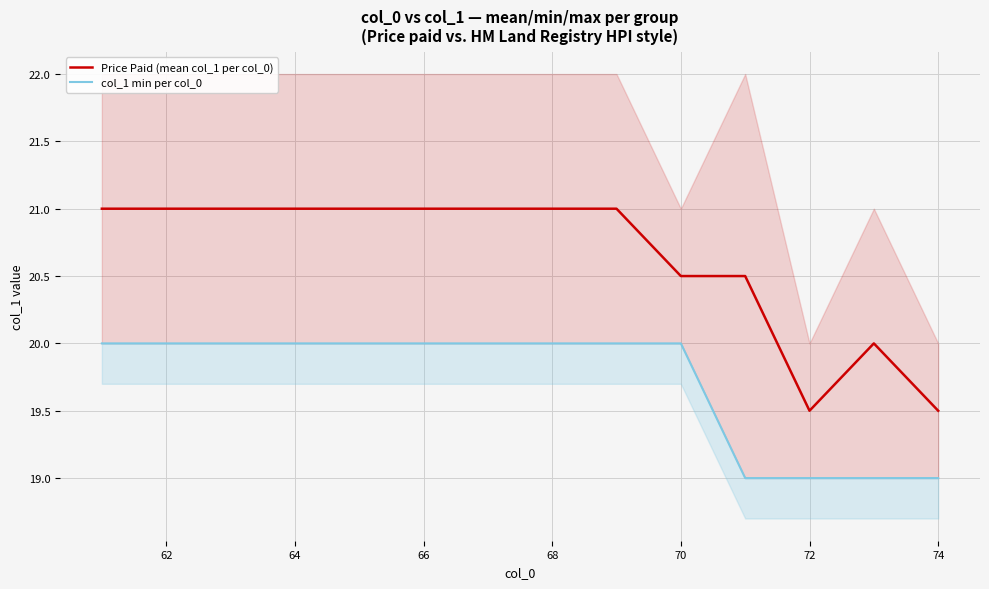

What are all the series names shown in the legend?

Price Paid (mean col_1 per col_0), col_1 min per col_0